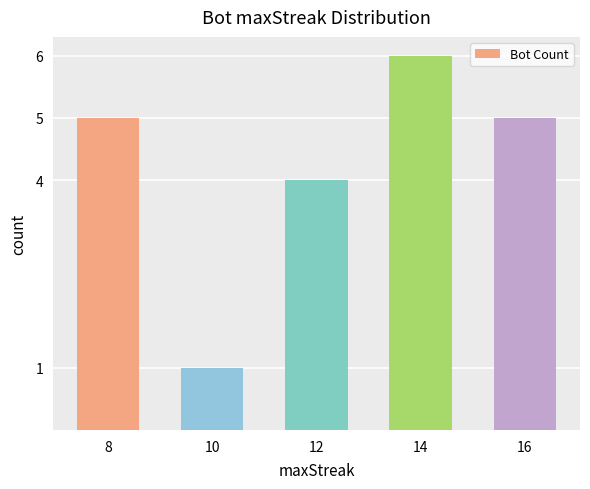

Which label corresponds to the largest value in the chart?

14